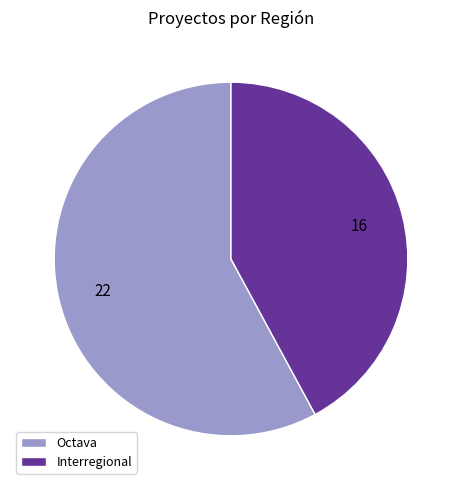

Which category has the biggest portion of the pie?

Octava